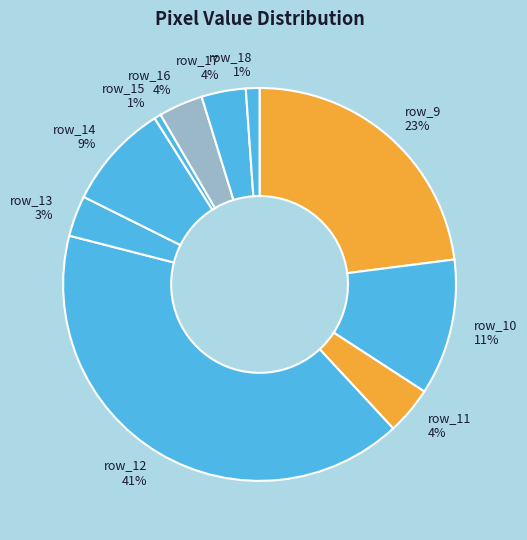

Between row_17 and row_18, which is larger?

row_17